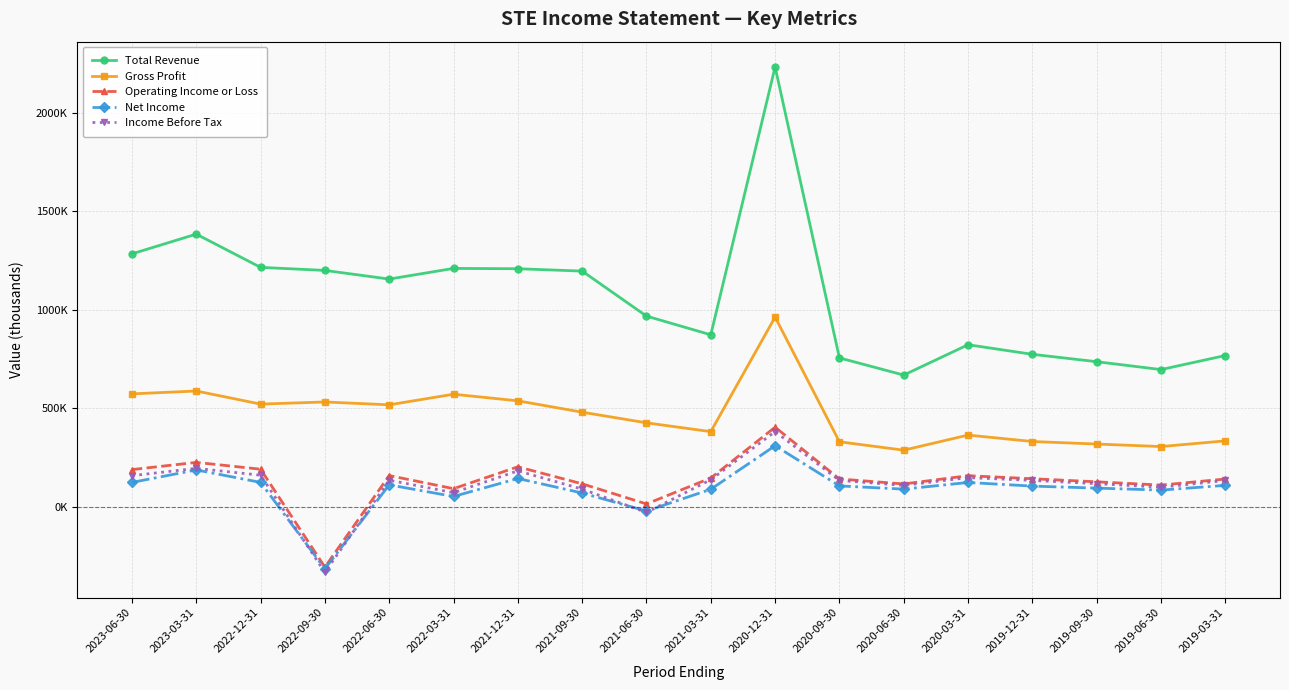

What is the difference between the maximum and minimum values in the Total Revenue series?

1565100